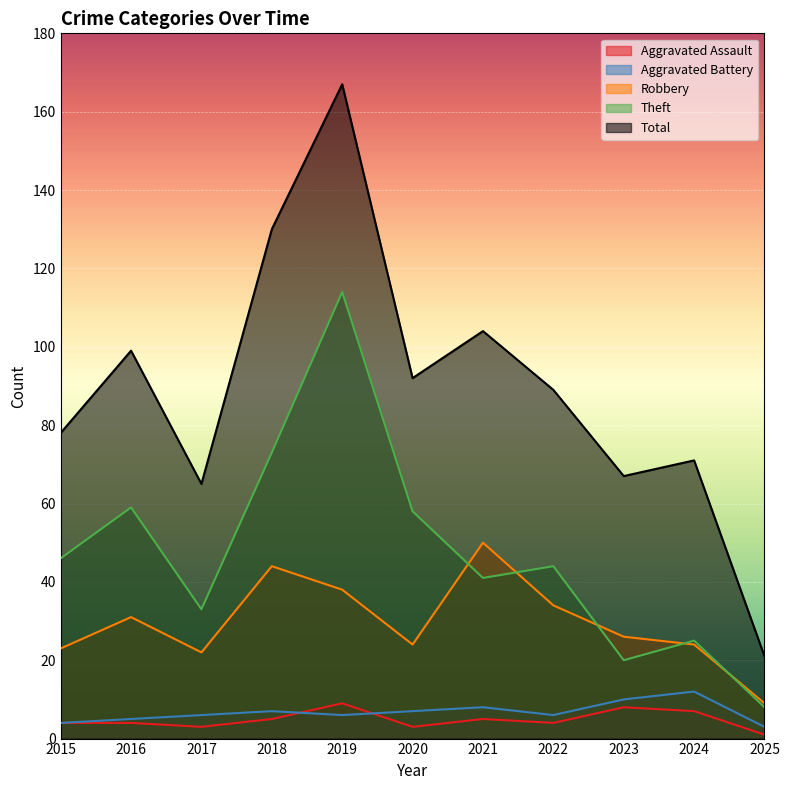

Where is Aggravated Battery nearest to the value 7?

2018